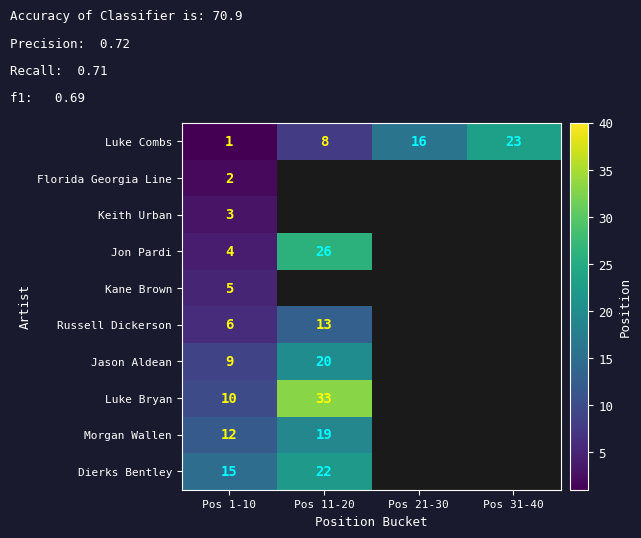

Is the value of Luke Bryan at Pos 1-10 greater than the value of Morgan Wallen at Pos 1-10?

No